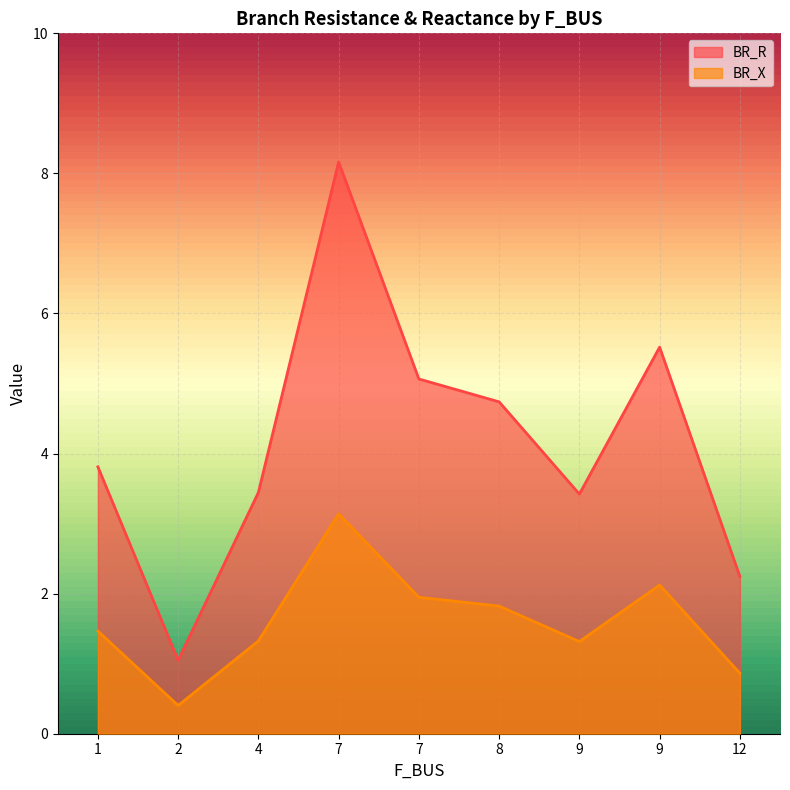

What is the spread (max minus min) of values at 7?

5.0